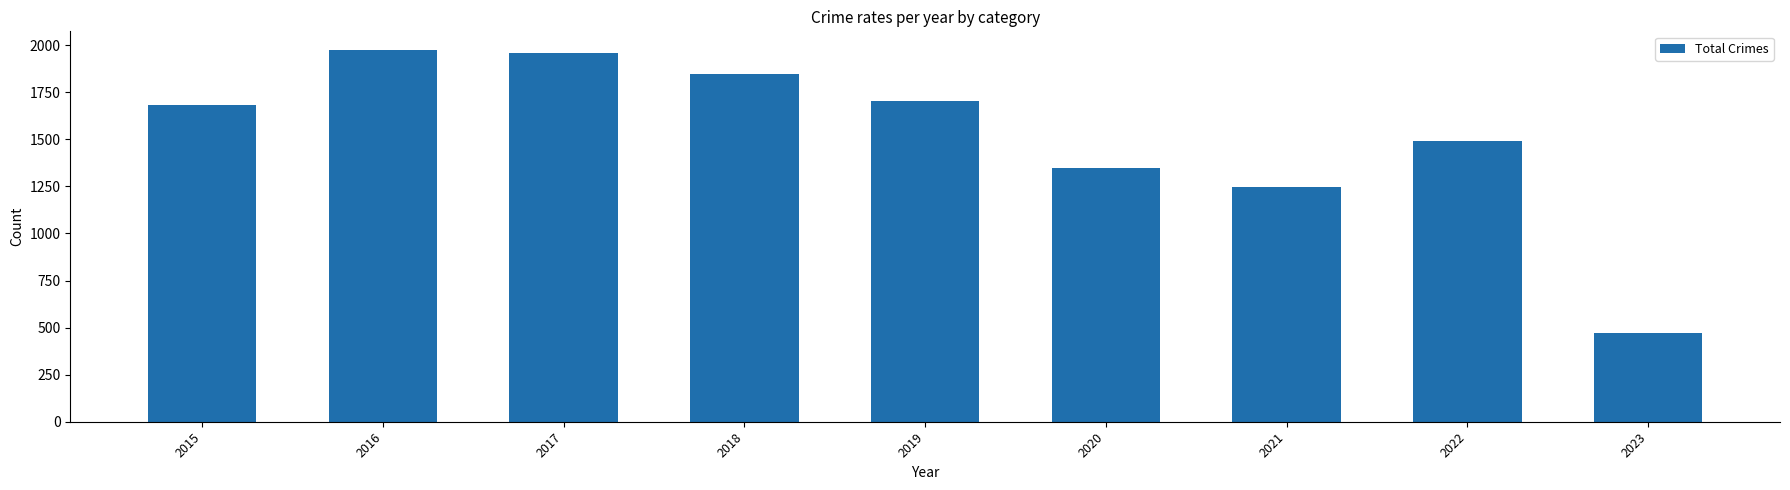

Is it true that the value at 2022 is 1991?

False